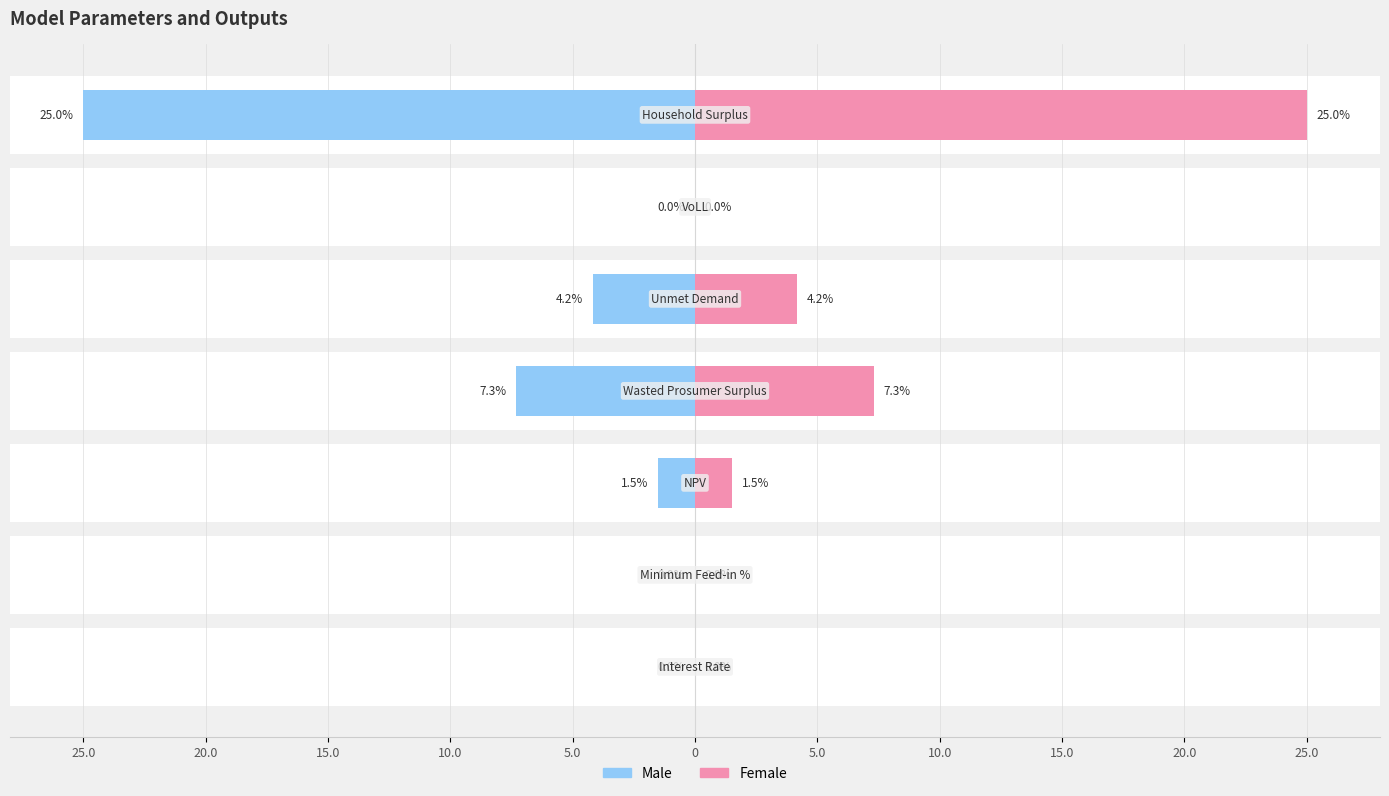

Rank the series by their maximum value, from highest to lowest.

Female, Male